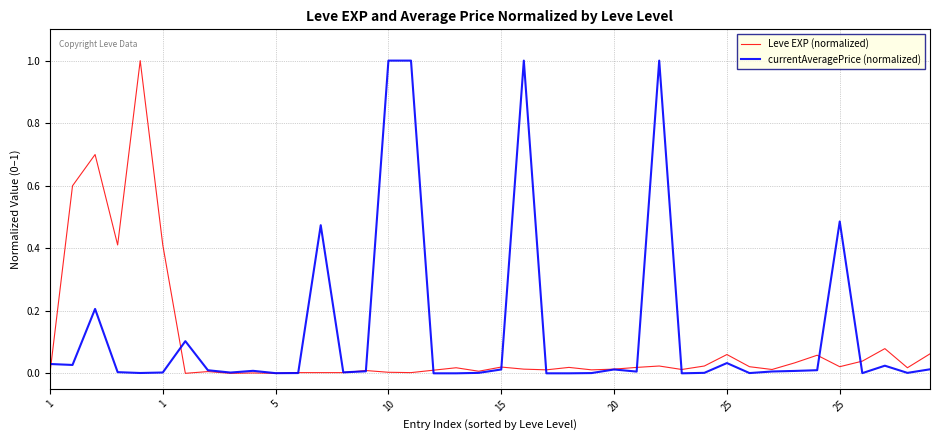

What is the maximum value for currentAveragePrice (normalized)?

1.0